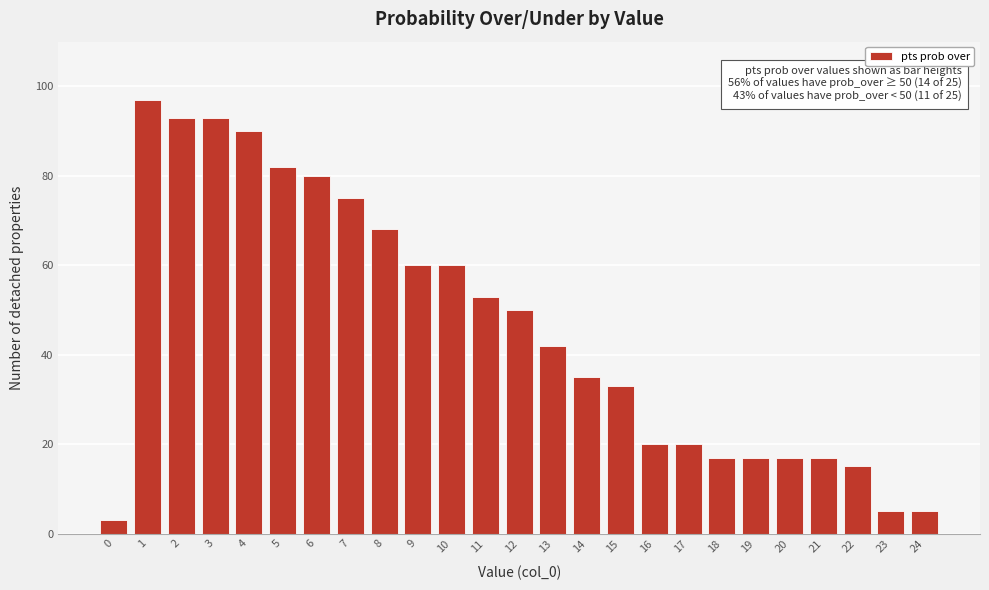

Reading left to right, what are all the values shown in this chart?

3	97	93	93	90	82	80	75	68	60	60	53	50	42	35	33	20	20	17	17	17	17	15	5	5